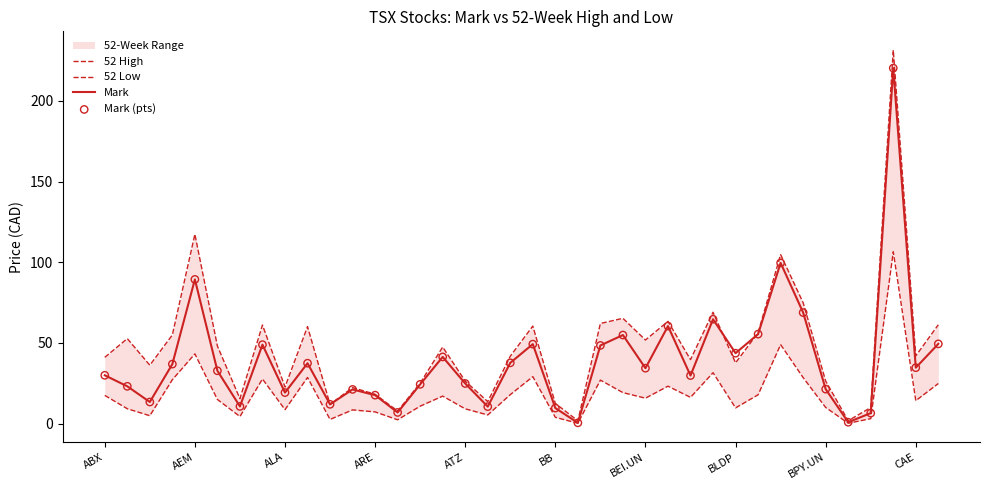

Which series has the largest total across all categories?

52 High